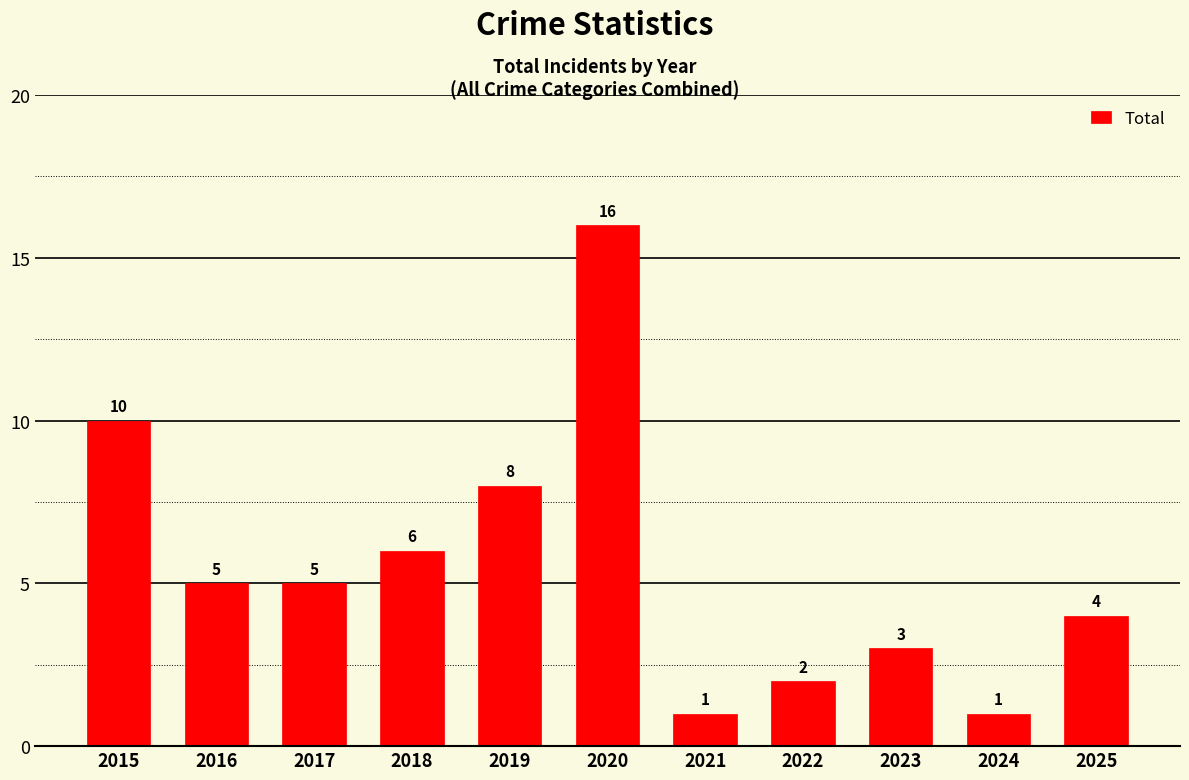

What is the value of the 8th bar from the left?

2